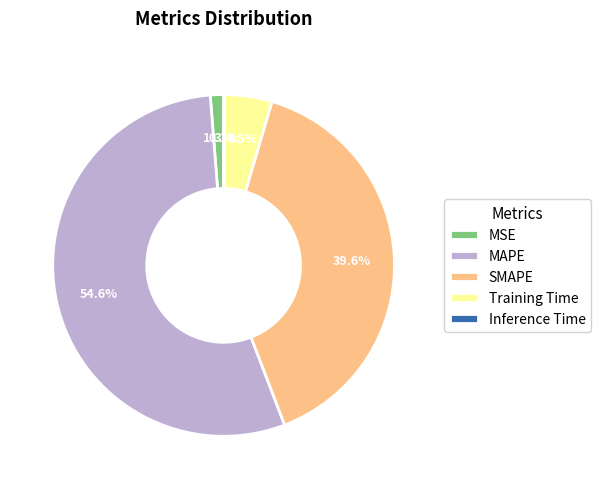

What portion of the pie excludes SMAPE?

60.4%